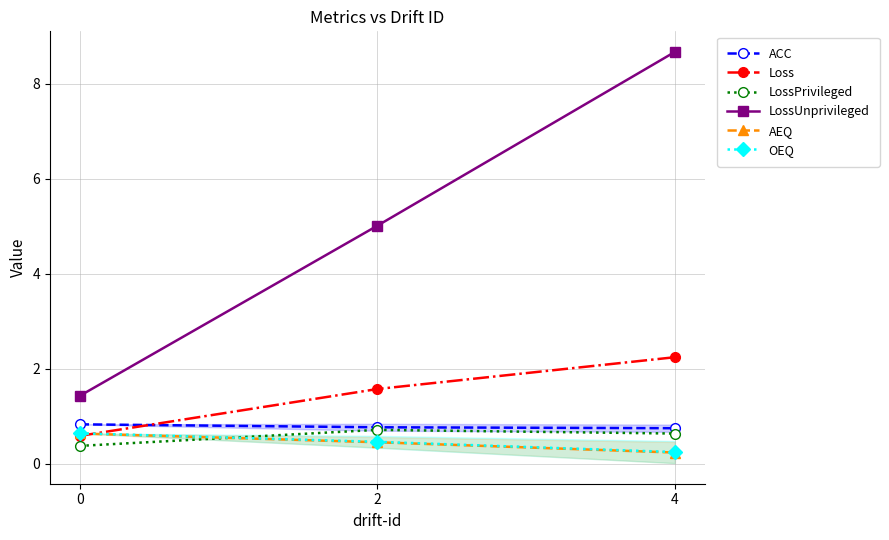

At how many categories does at least one series exceed 7?

1